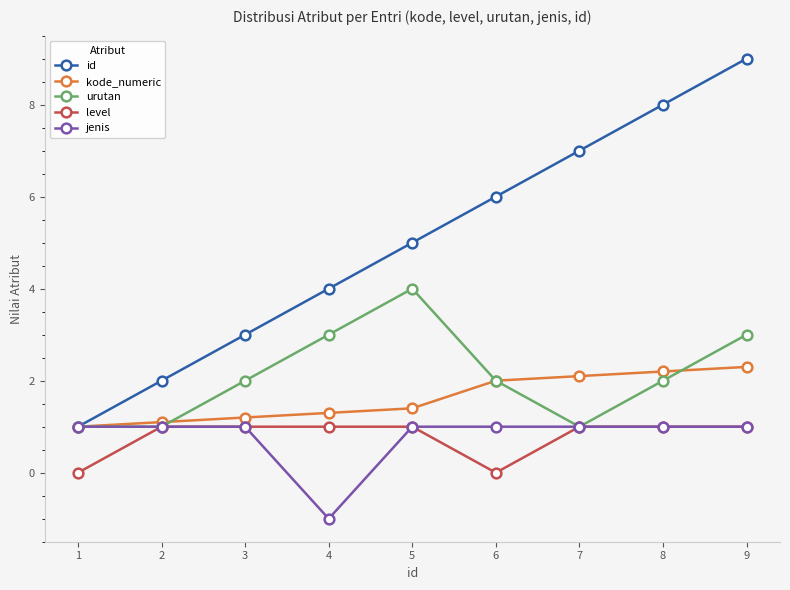

True or false: urutan has more than 1 points higher than both neighbors.

False